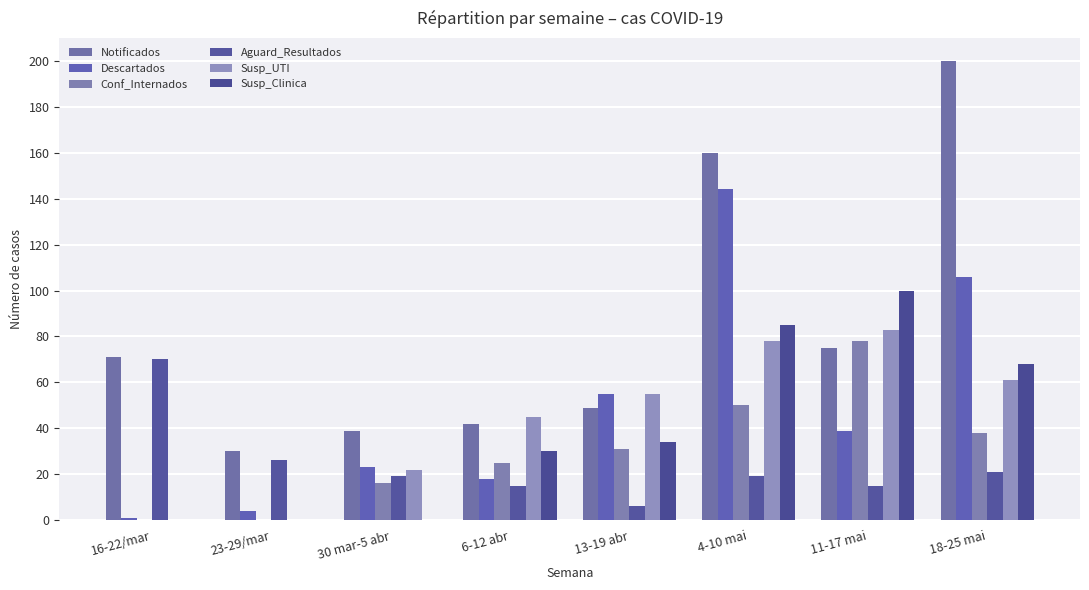

What is the difference between the maximum and minimum values in the Conf_Internados series?

78